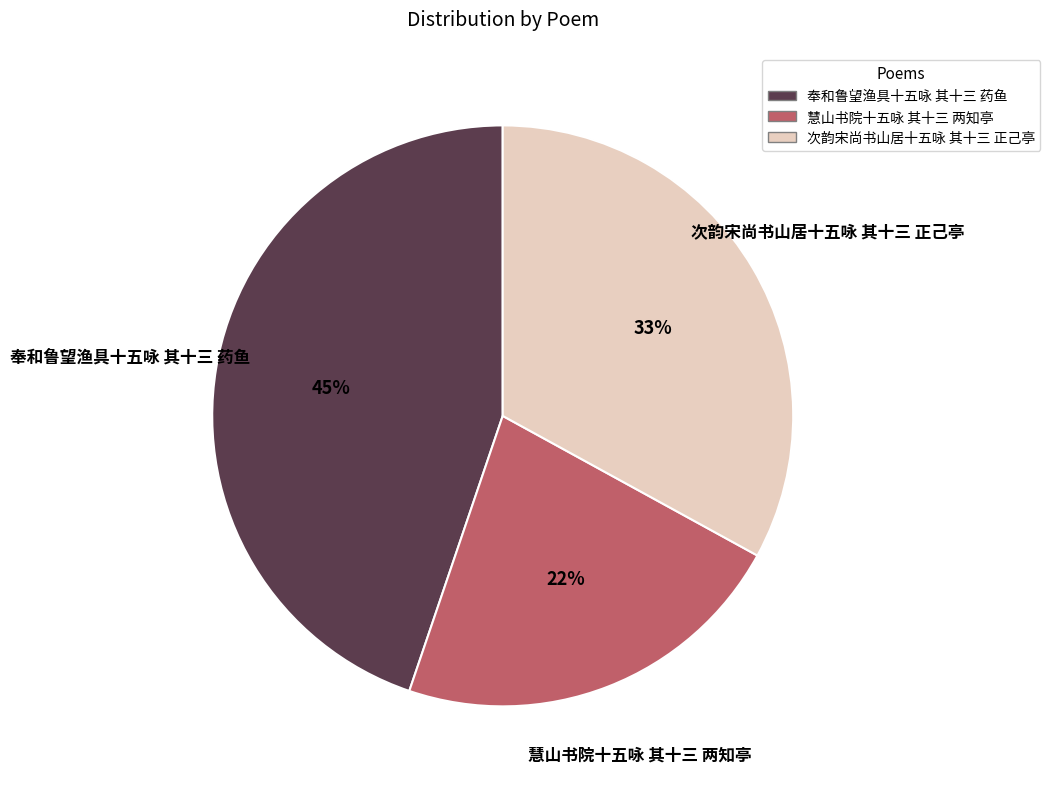

To the nearest percent, what is the difference between the largest and smallest slice percentages?

23%